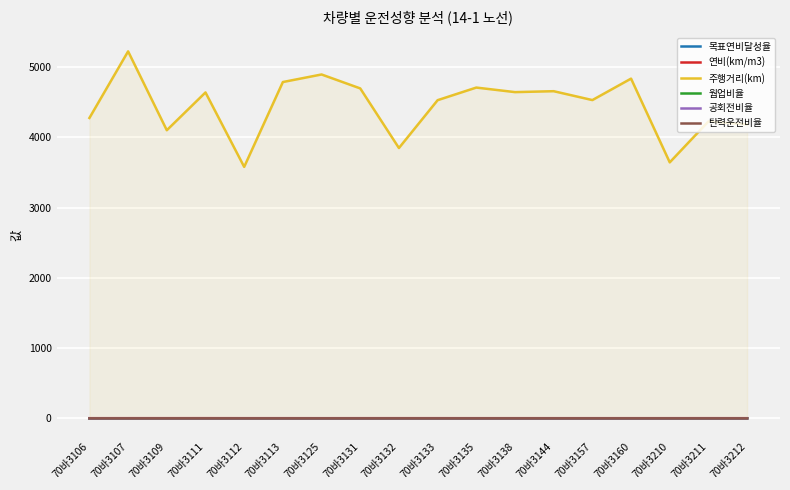

Is the value of 공회전비율 at 70바3106 greater than the value of 목표연비달성율 at 70바3125?

No